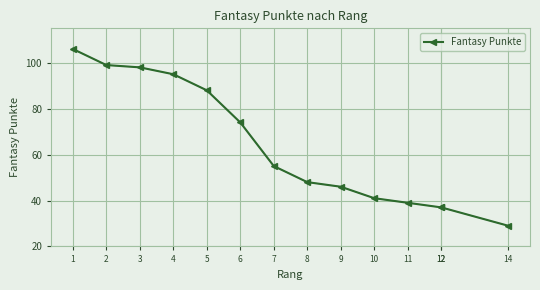

What is the change in value from 5 to 7?

-33